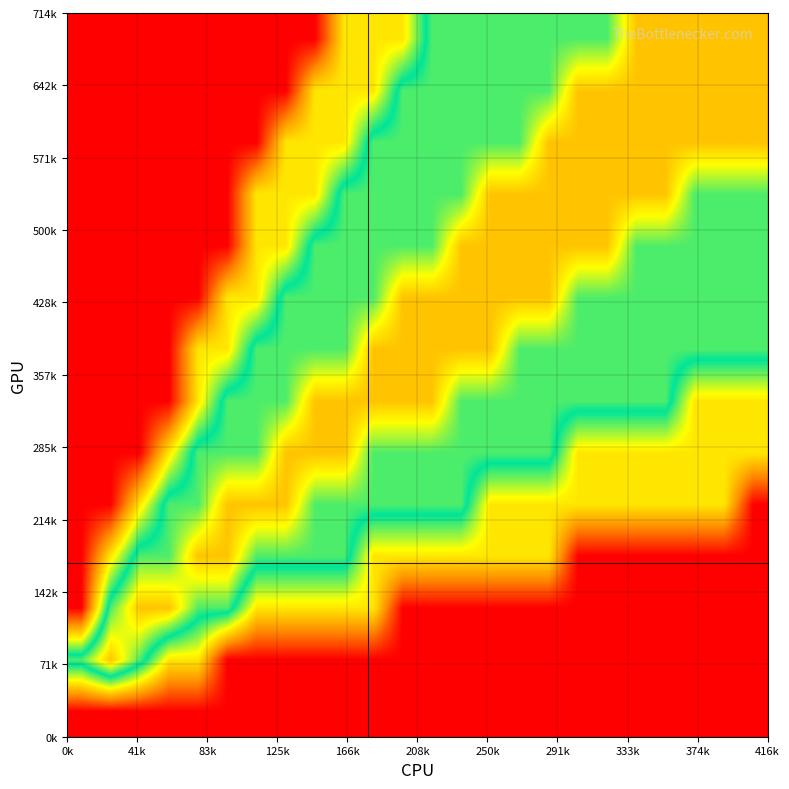

Count the number of categories in the chart.

24